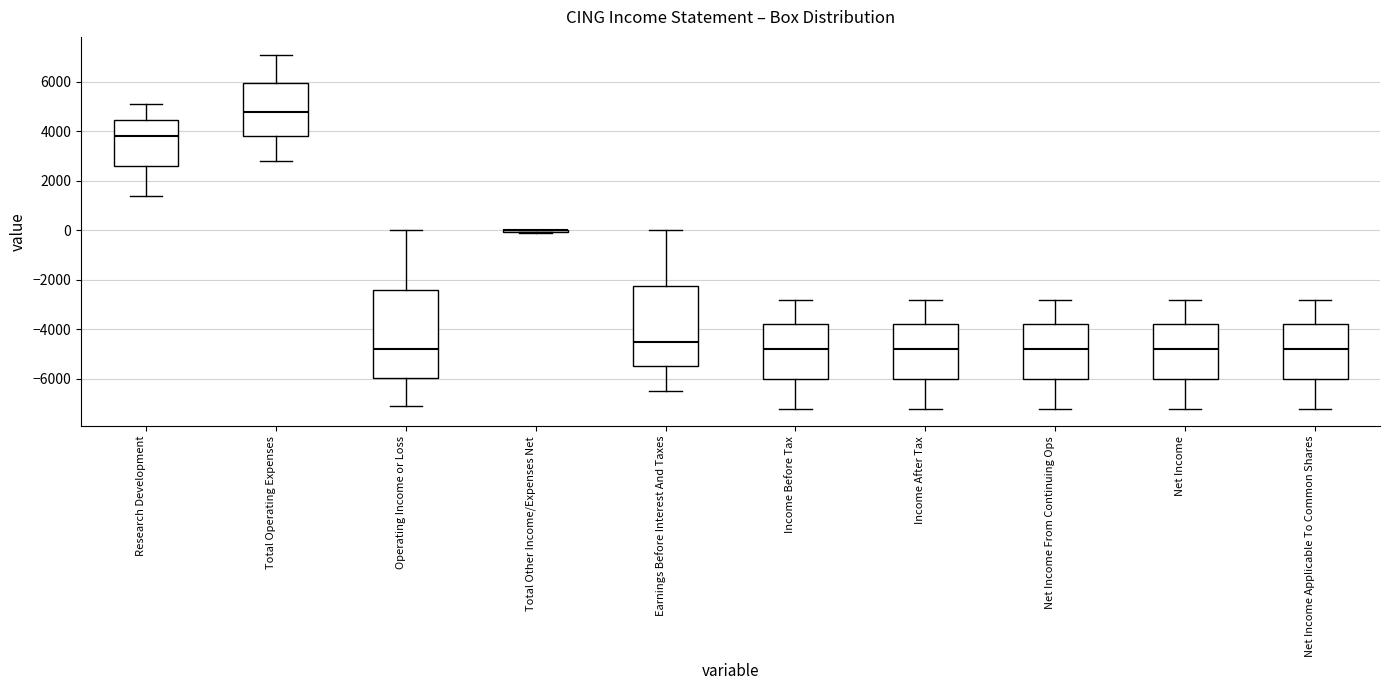

Where does the median line of the box for Operating Income or Loss sit on the y-axis? The values are not printed on the chart, so give them approximately, as read against the axis.

-4800